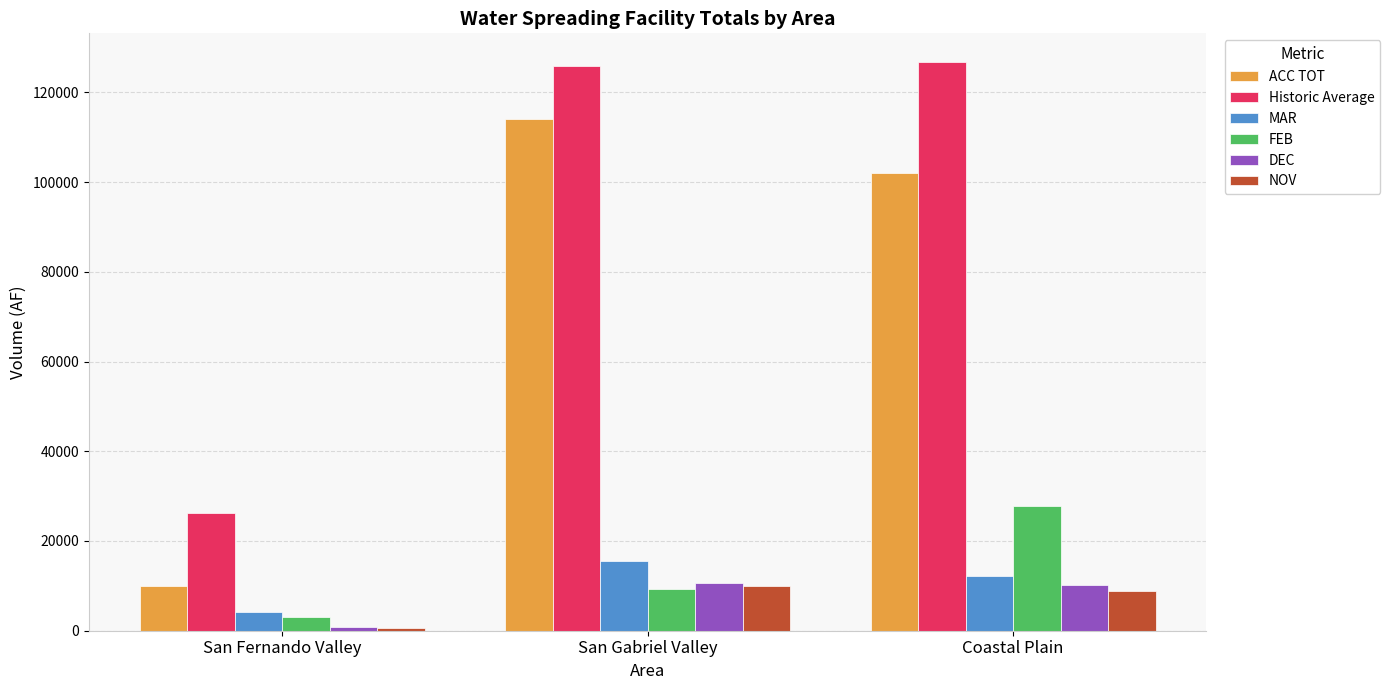

The value of NOV at San Fernando Valley is 567. True or false?

True